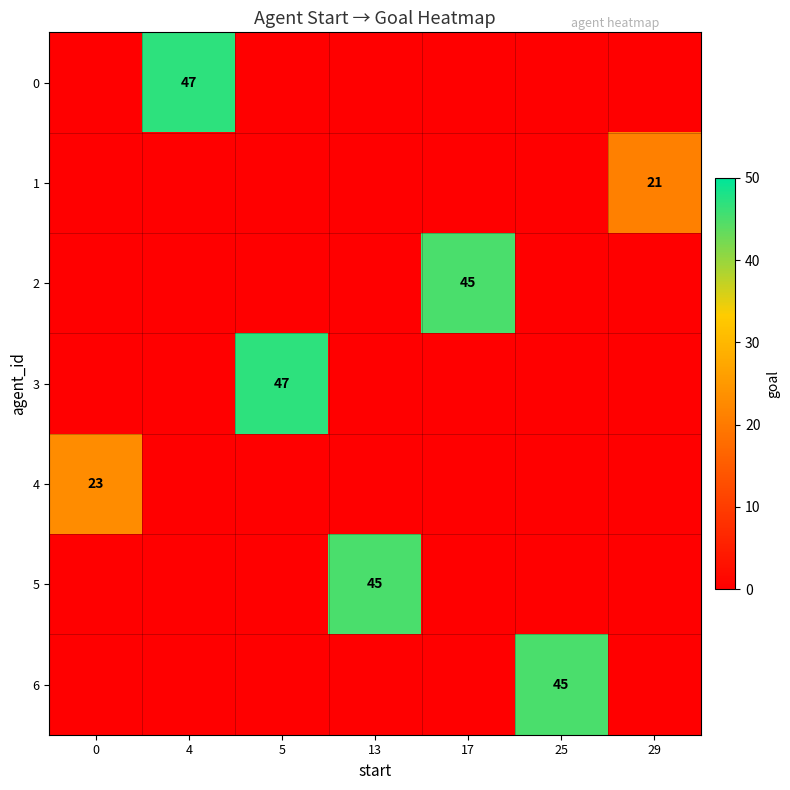

At how many categories does at least one series exceed 2?

7